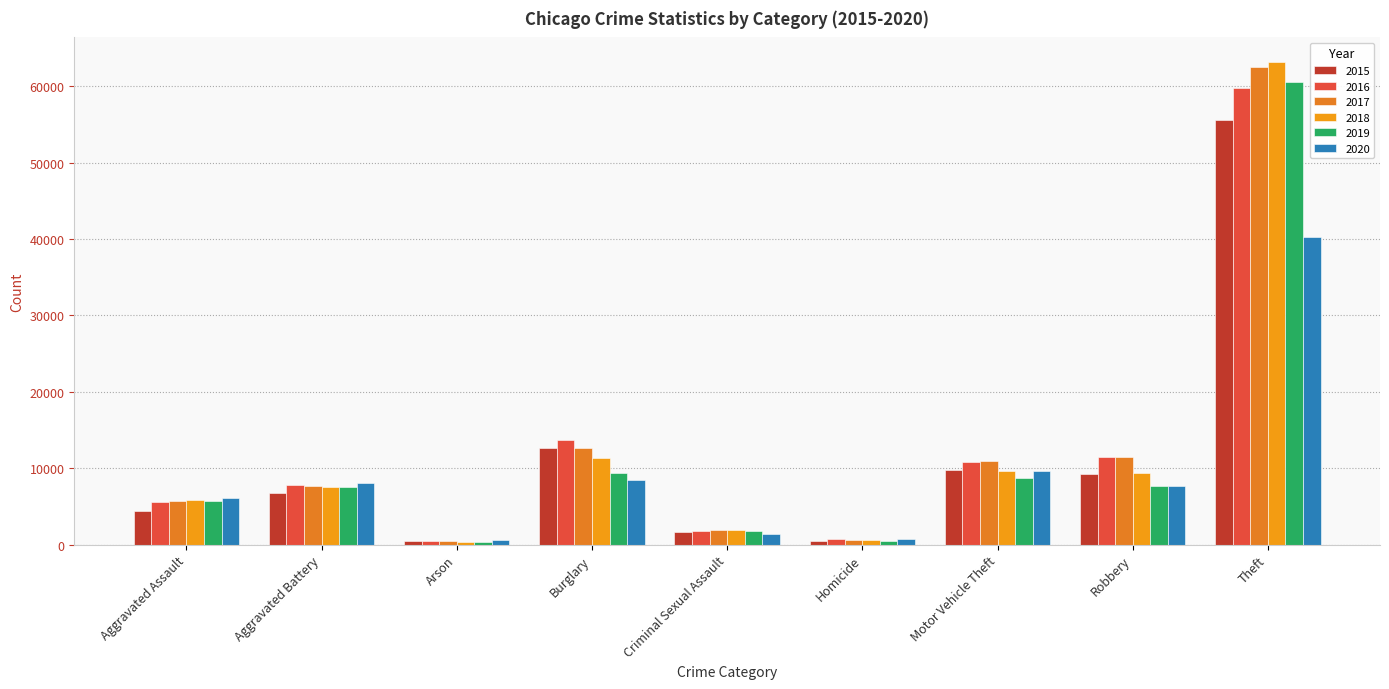

Which series has the widest spread of values?

2018